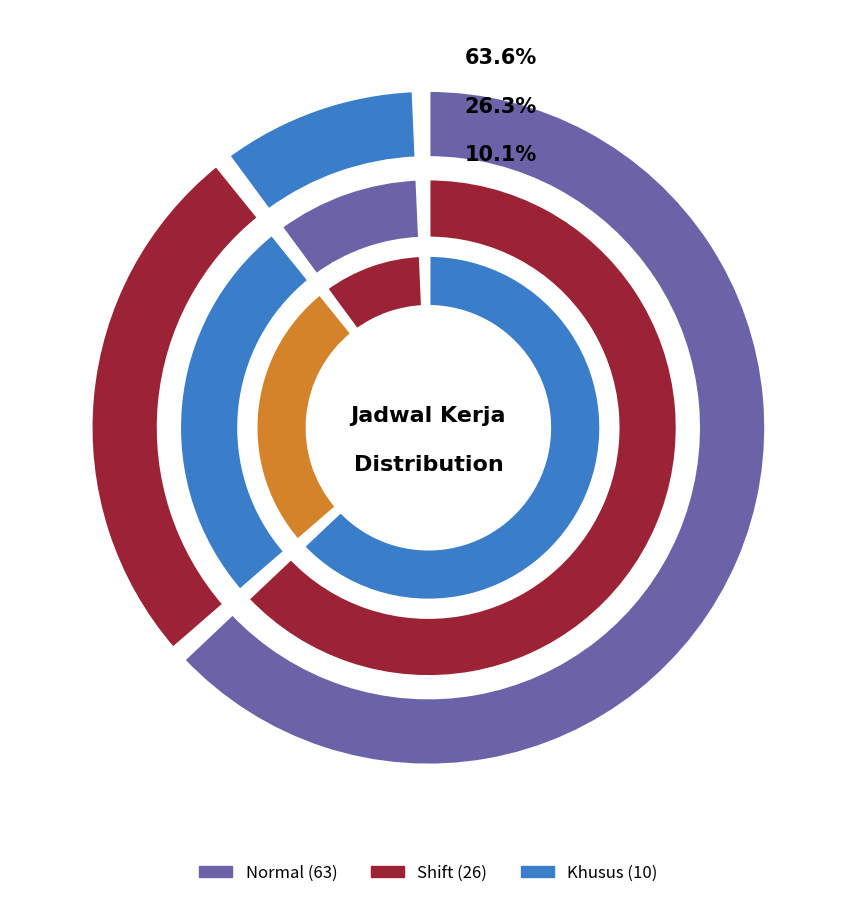

How many slices are in this pie chart?

3